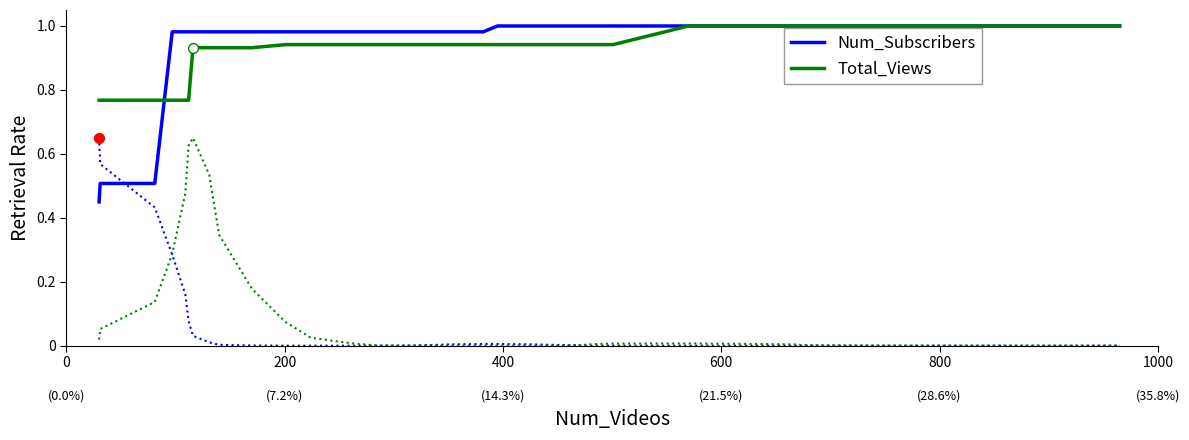

Which series has the largest total across all categories?

Num_Subscribers